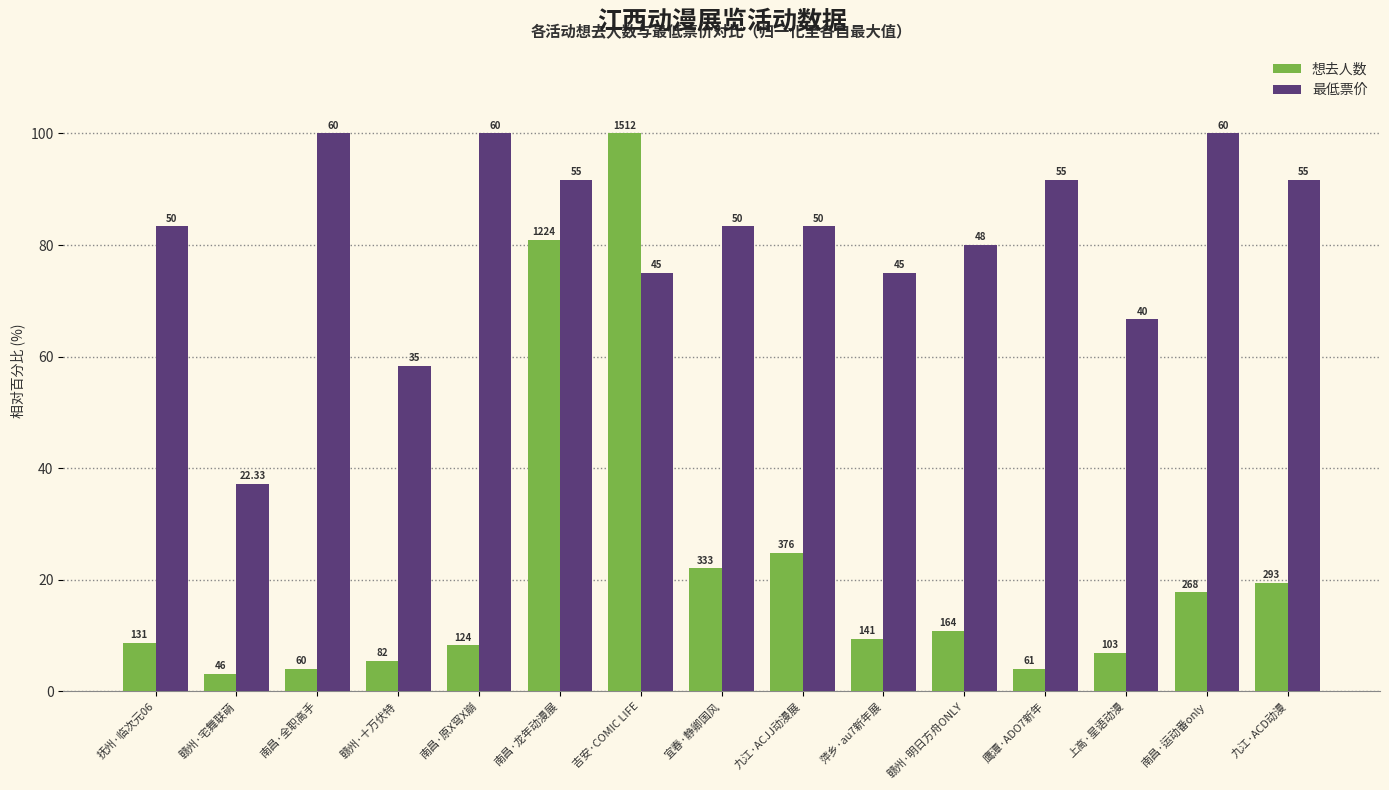

Are the bars grouped side by side (vs. stacked)?

Yes